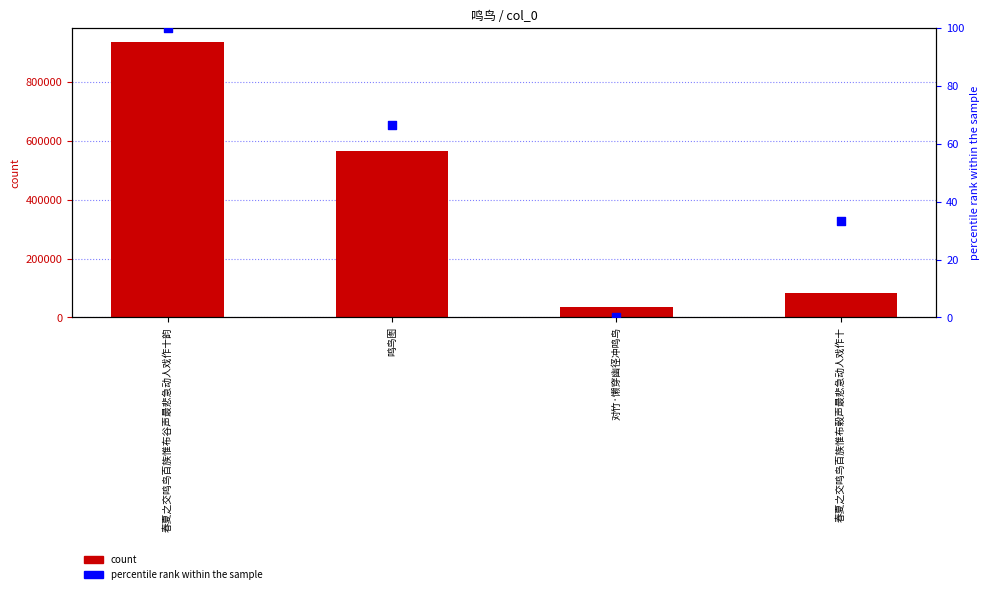

At how many categories does at least one series exceed 795760?

1